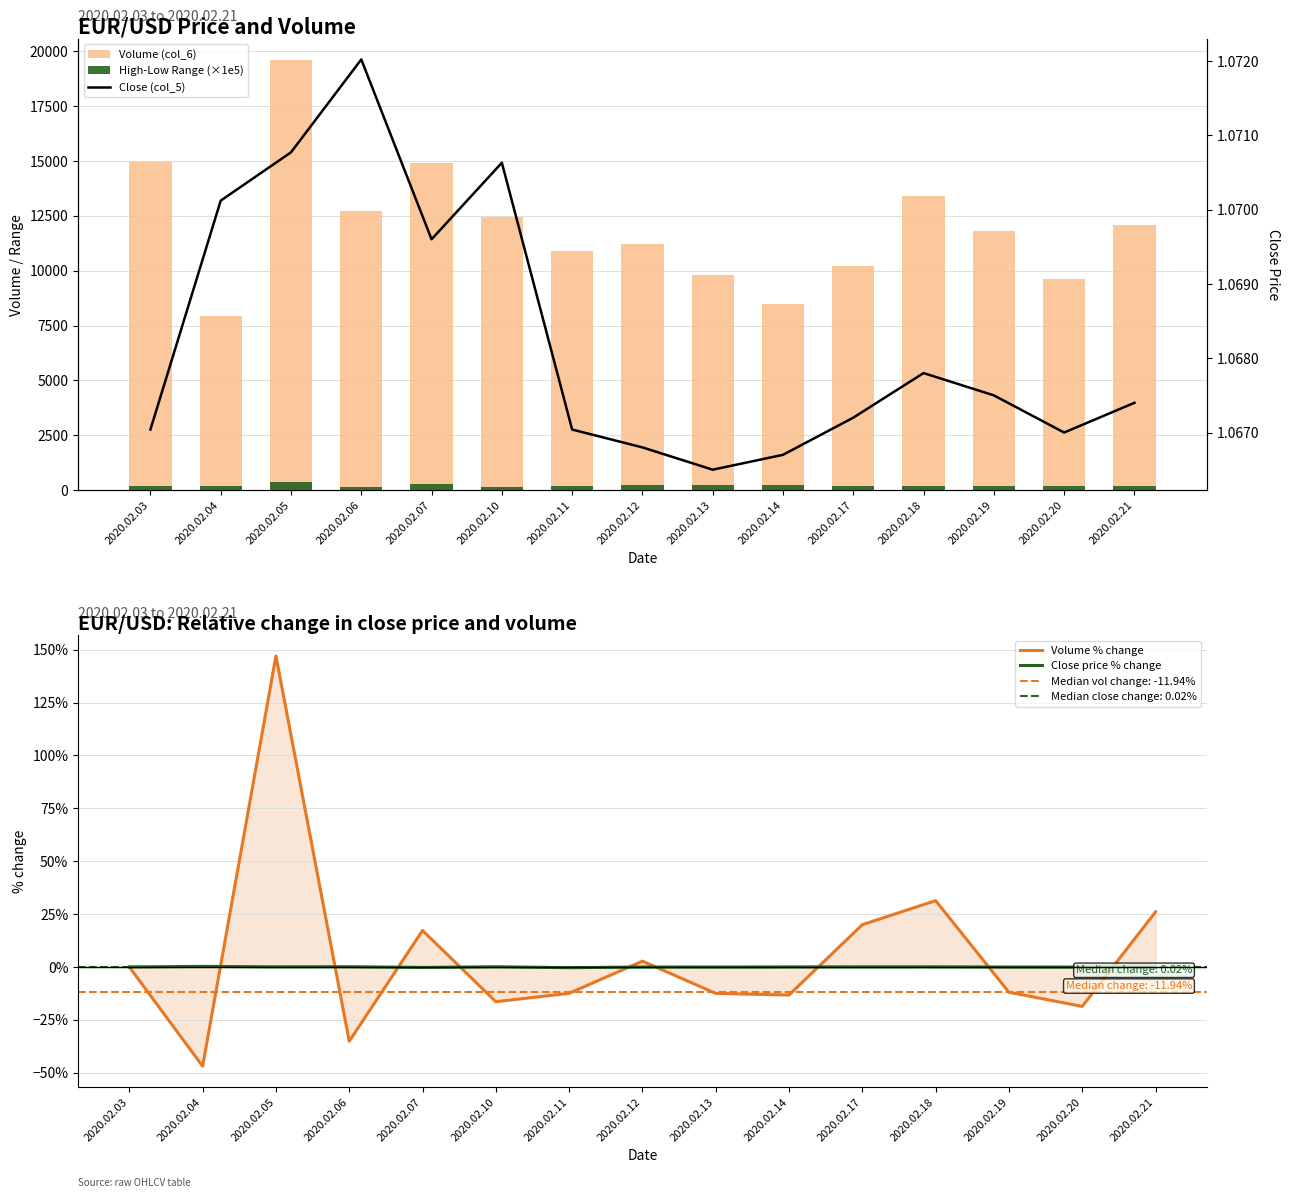

True or false: Close price % change has a value of 0.1 at 2020.02.05.

True